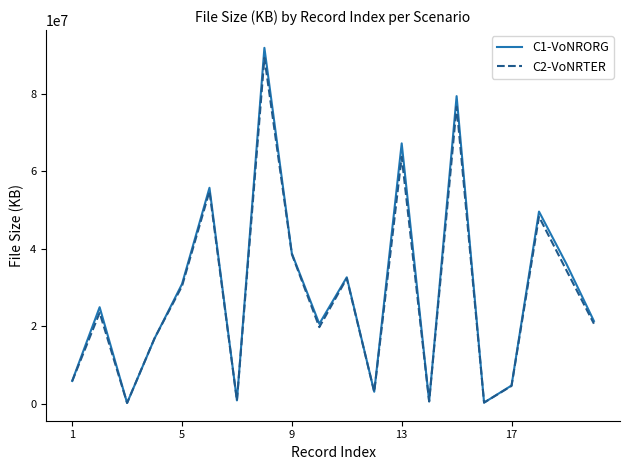

What is the maximum value shown in the chart?

91813014